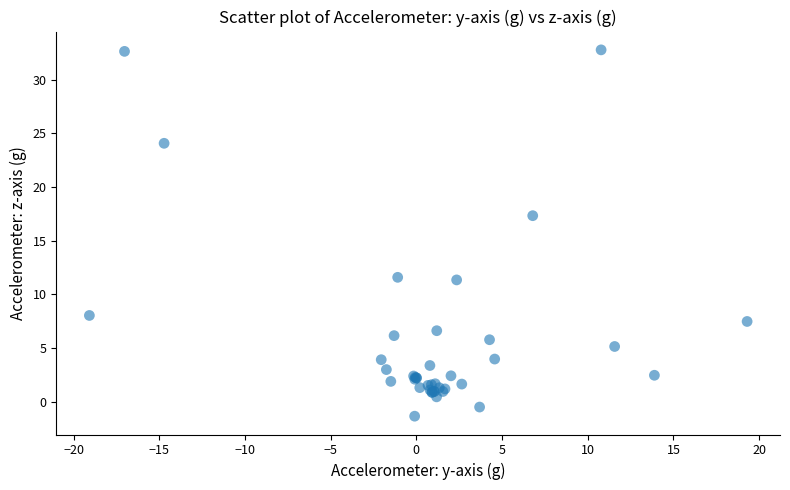

What Y value in the scatter plot is closest to 15?

17.3